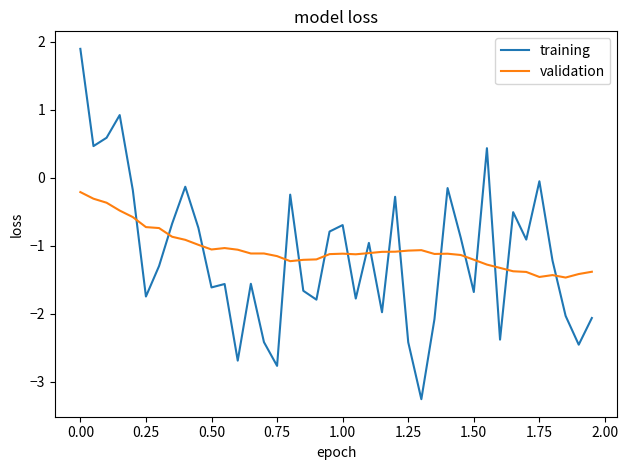

How many times do validation and training cross each other?

17